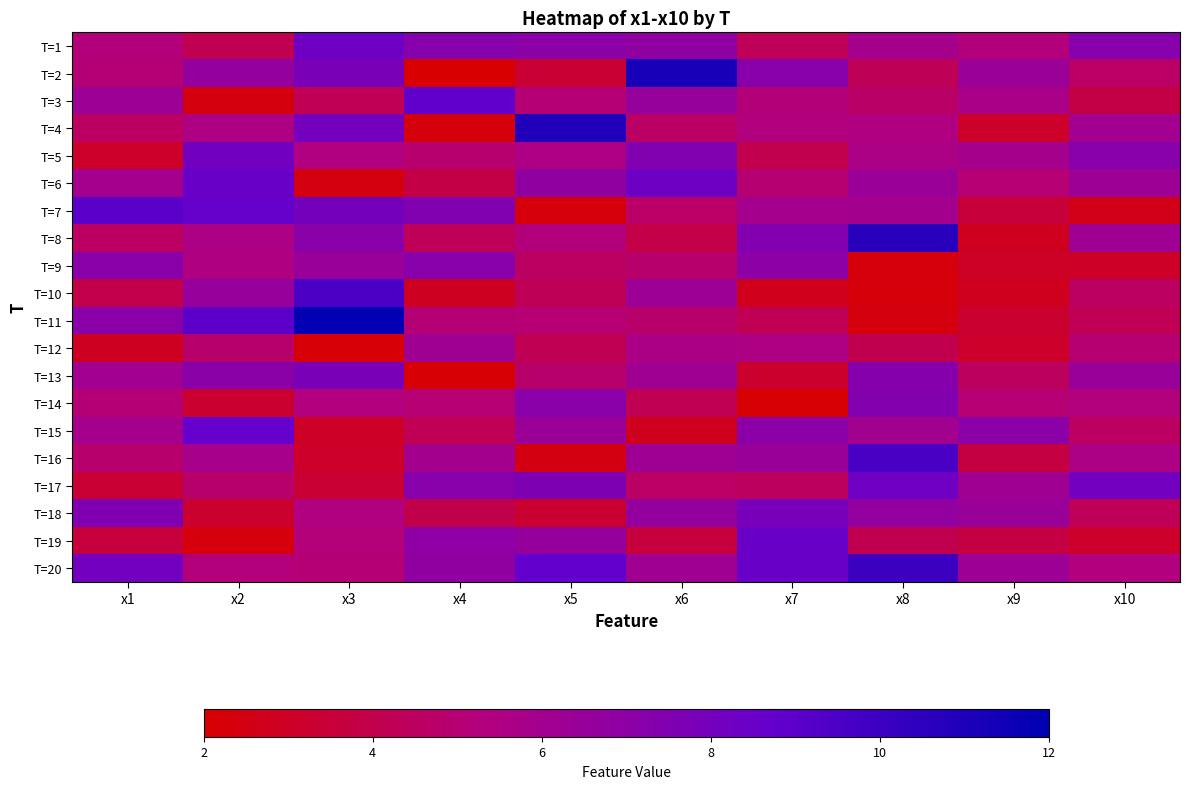

List the series in order of their peak value, highest first.

T=11, T=2, T=4, T=8, T=20, T=16, T=10, T=7, T=3, T=15, T=6, T=19, T=1, T=17, T=5, T=18, T=13, T=14, T=9, T=12